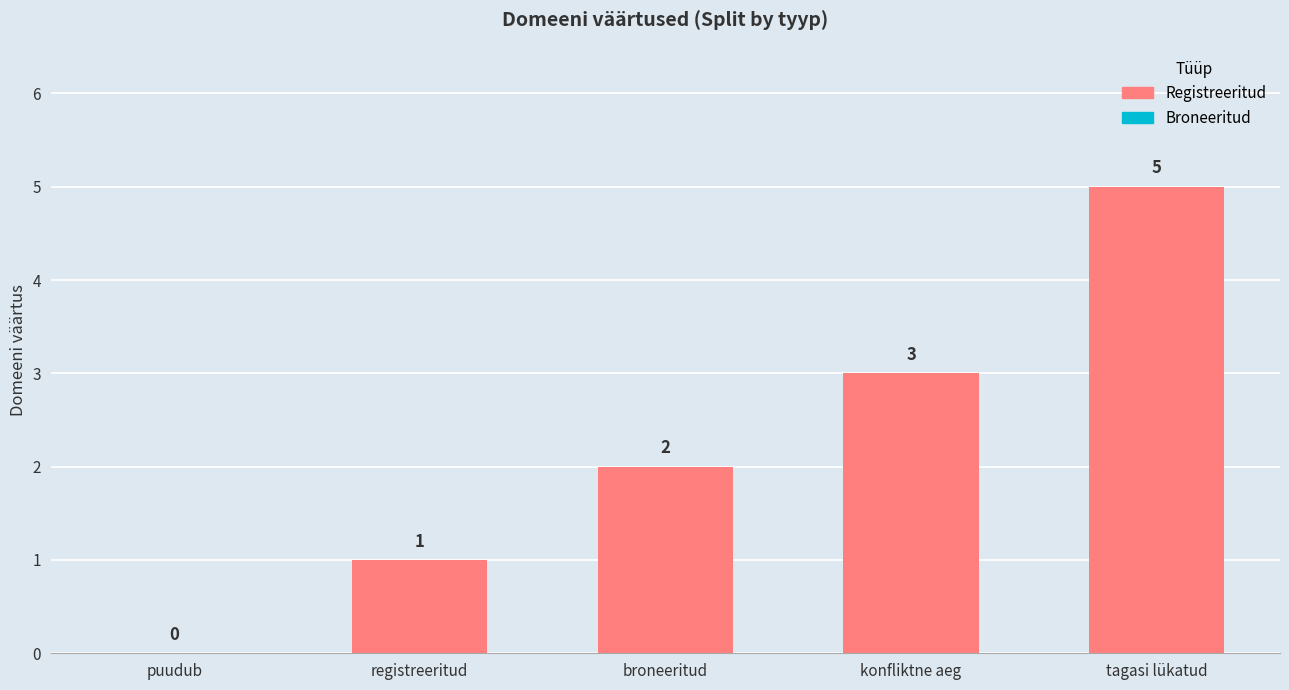

At which label is the value closest to 2?

broneeritud